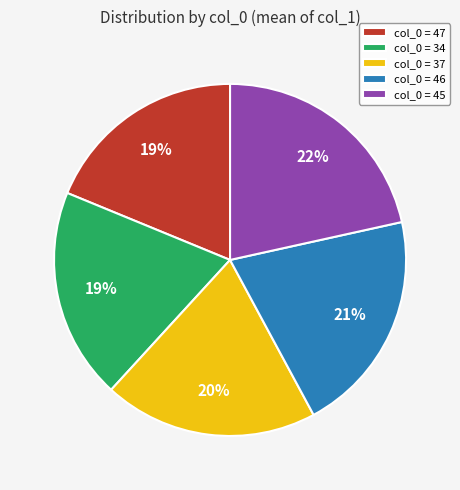

Approximately how many times larger is the value at col_0 = 37 compared to col_0 = 46?

1.0